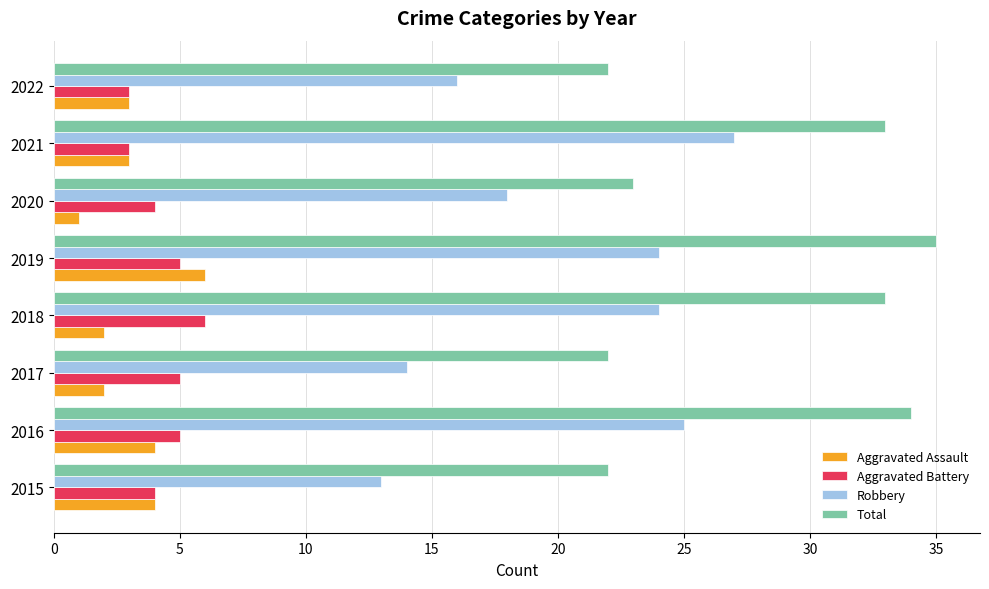

What is the minimum value for Robbery?

13